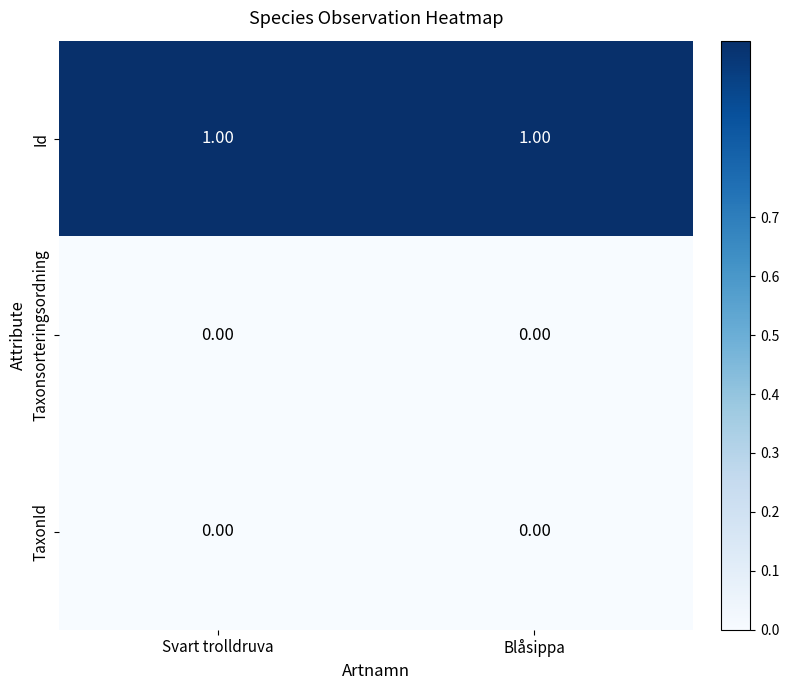

Is the value of Id at Svart trolldruva greater than the value of Taxonsorteringsordning at Blåsippa?

Yes